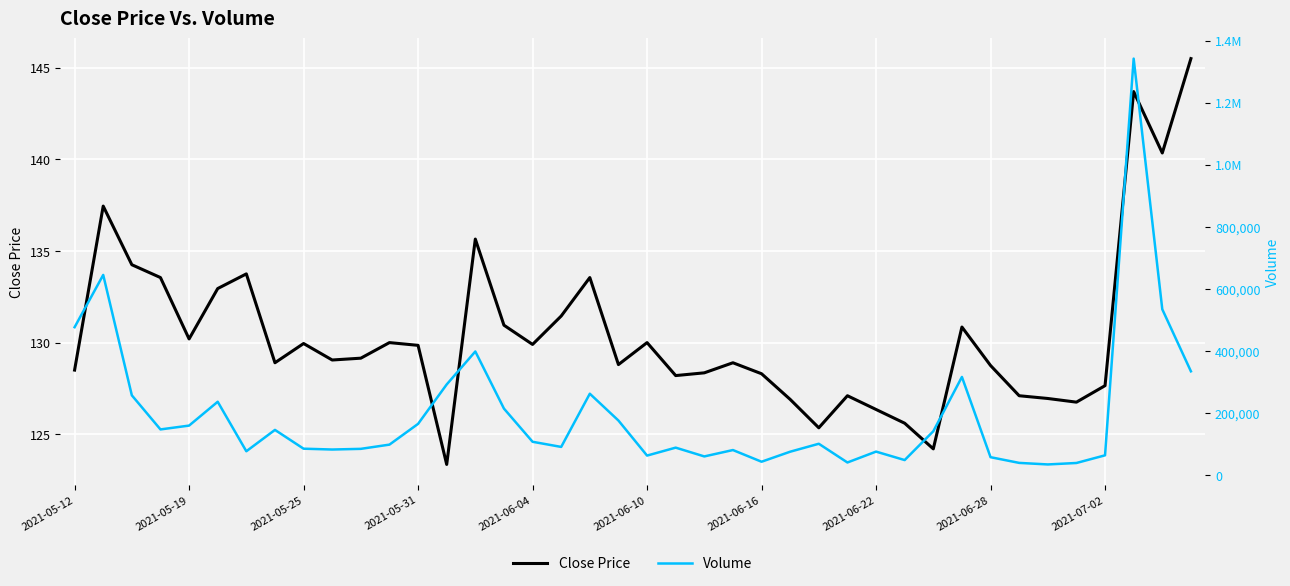

What are all the series names shown in the legend?

Close Price, Volume